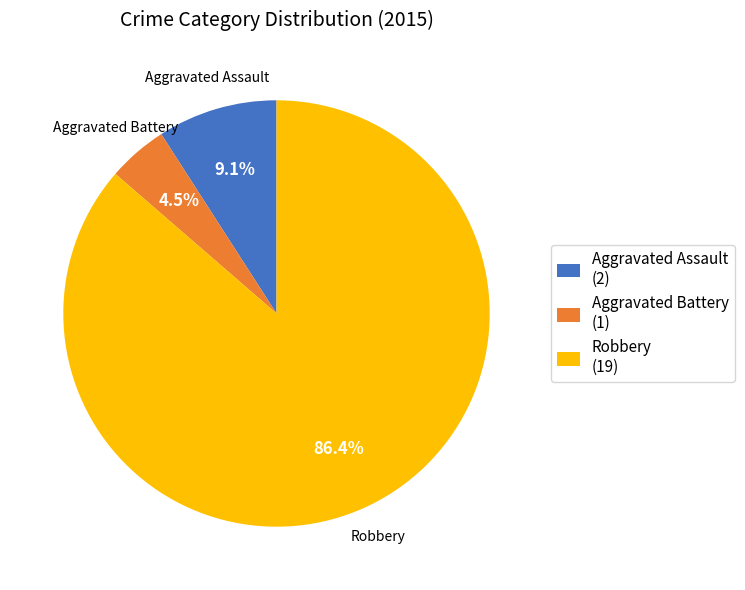

Which category has the biggest portion of the pie?

Robbery